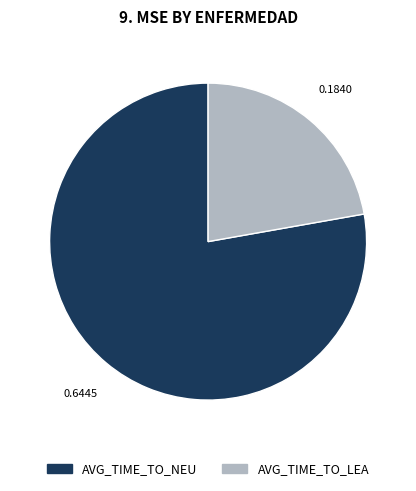

Which slice is the smallest?

AVG_TIME_TO_LEA